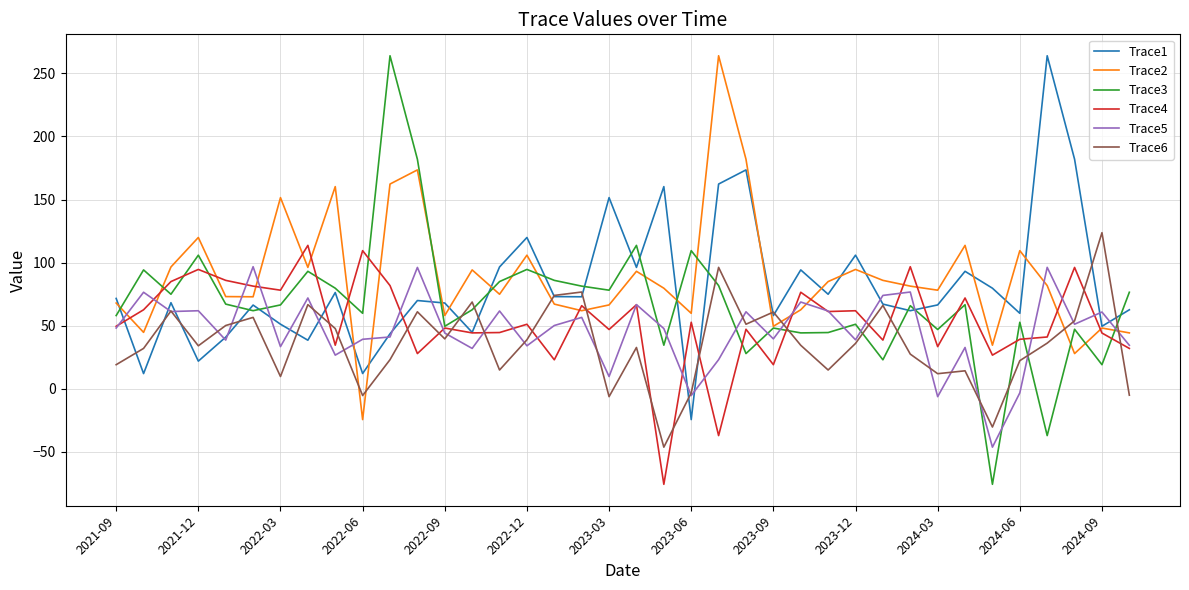

Is this an area chart (filled region under the line)?

No